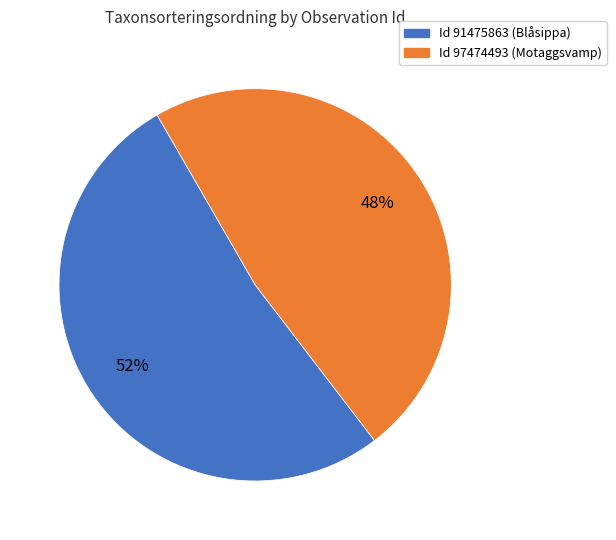

To the nearest percent, what is the difference between the largest and smallest slice percentages?

4%